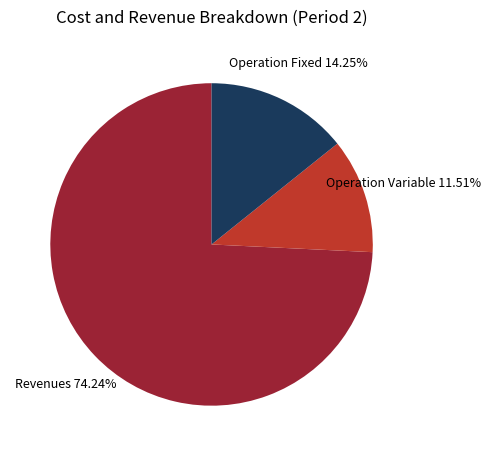

Is there a majority slice in this chart?

Yes